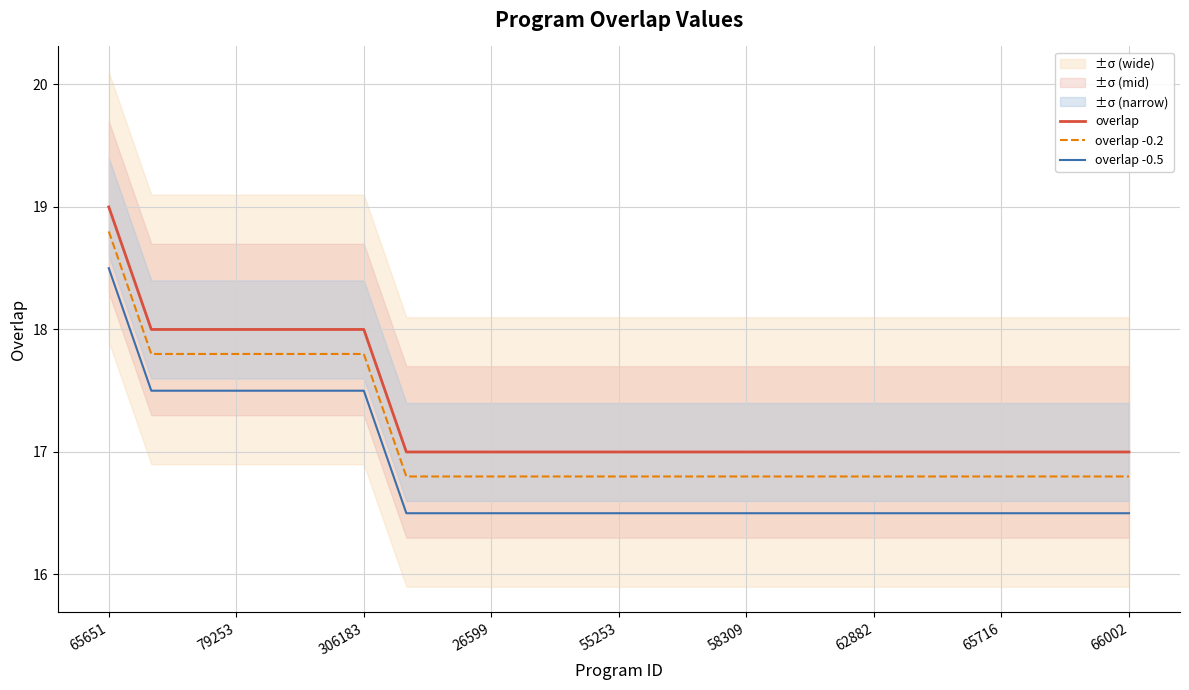

True or false: overlap -0.2 has more than 0 interior local peaks.

False